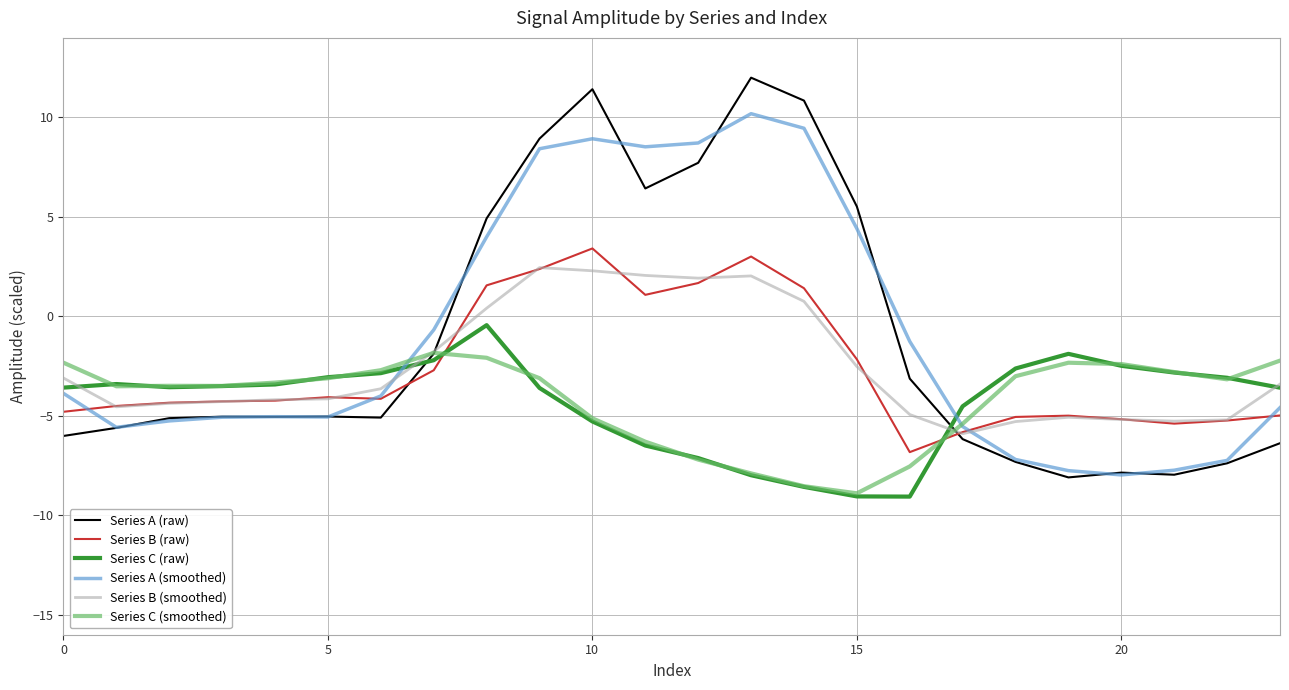

After their last crossing, which series has the higher values: Series A (smoothed) or Series B (raw)?

Series A (smoothed)